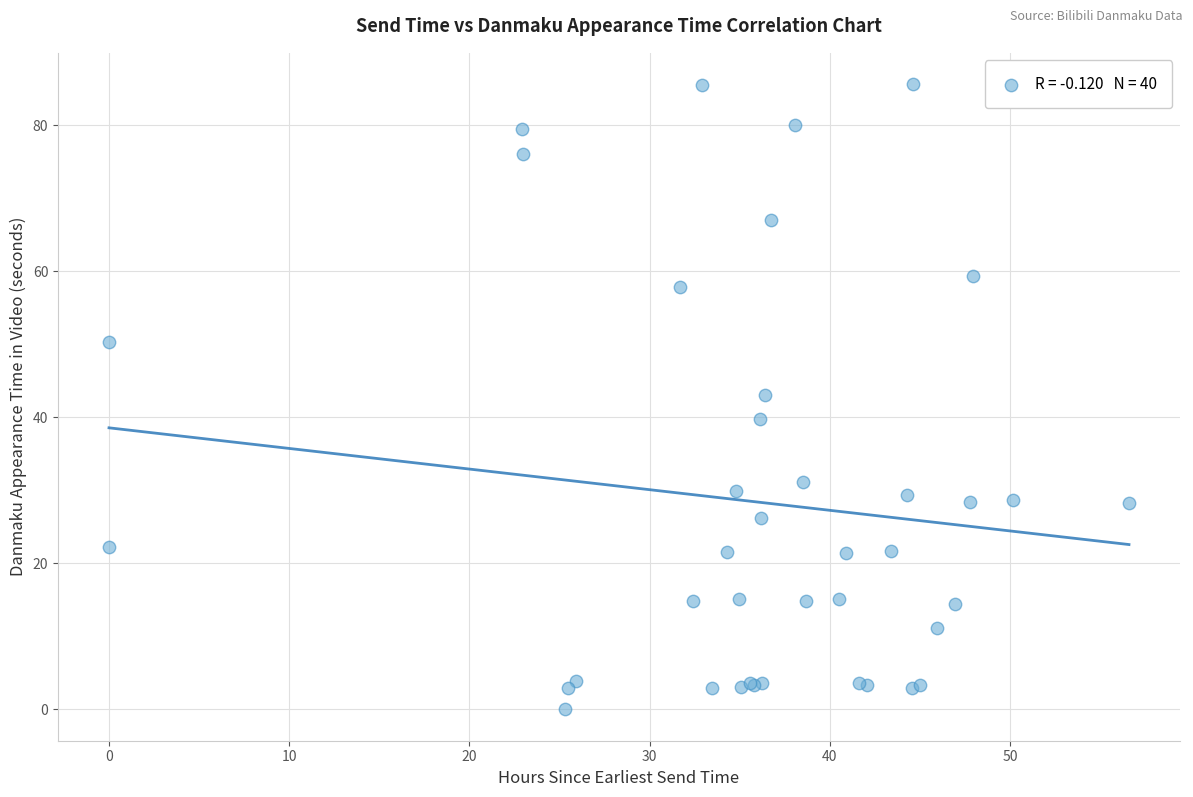

What Y value in the scatter plot is closest to 42?

43.1